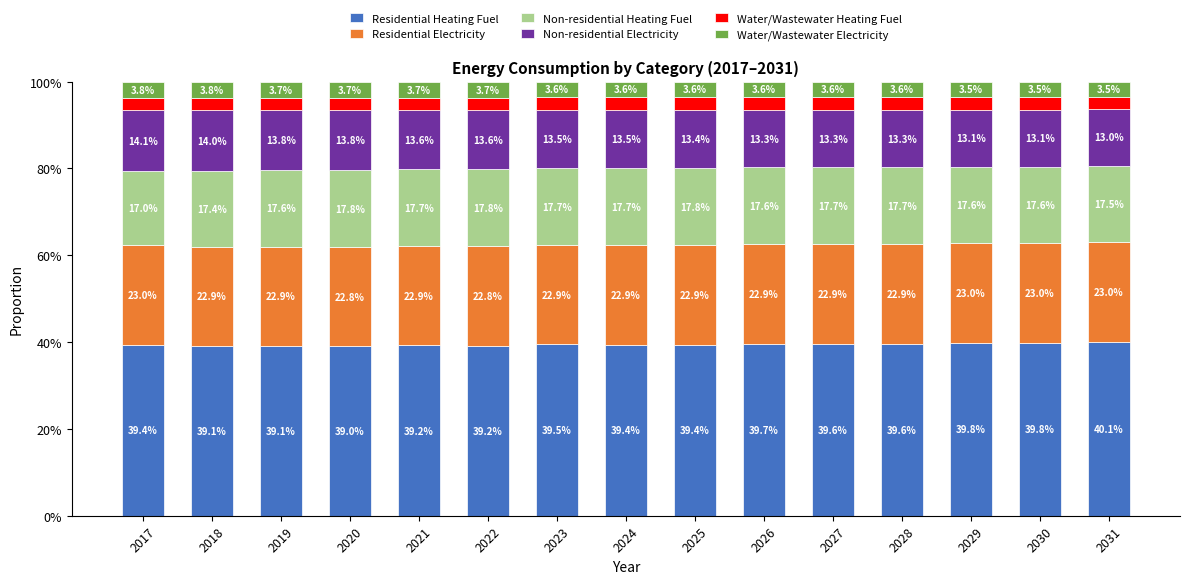

What is the difference between the maximum and minimum values in the Residential Heating Fuel series?

1.1